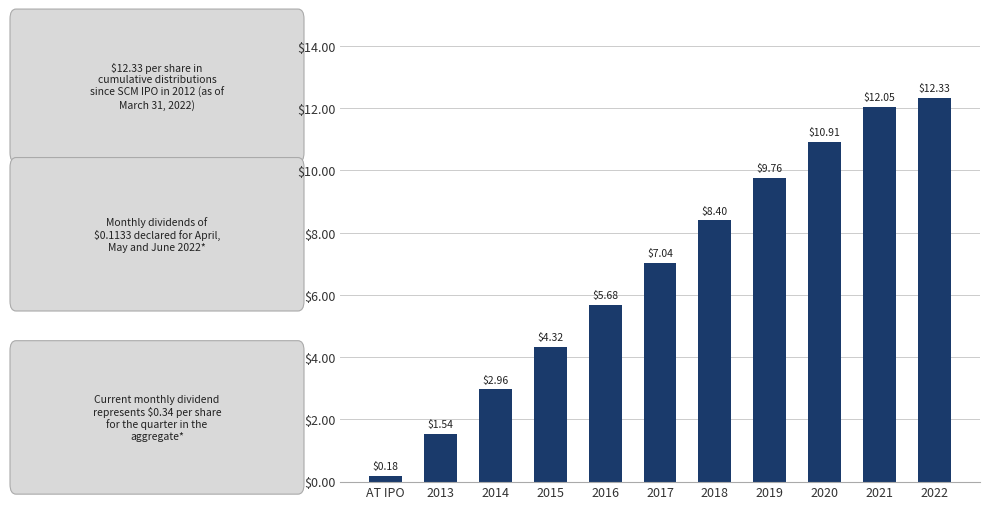

What is the sum of the values at 2016 and 2017?

12.7